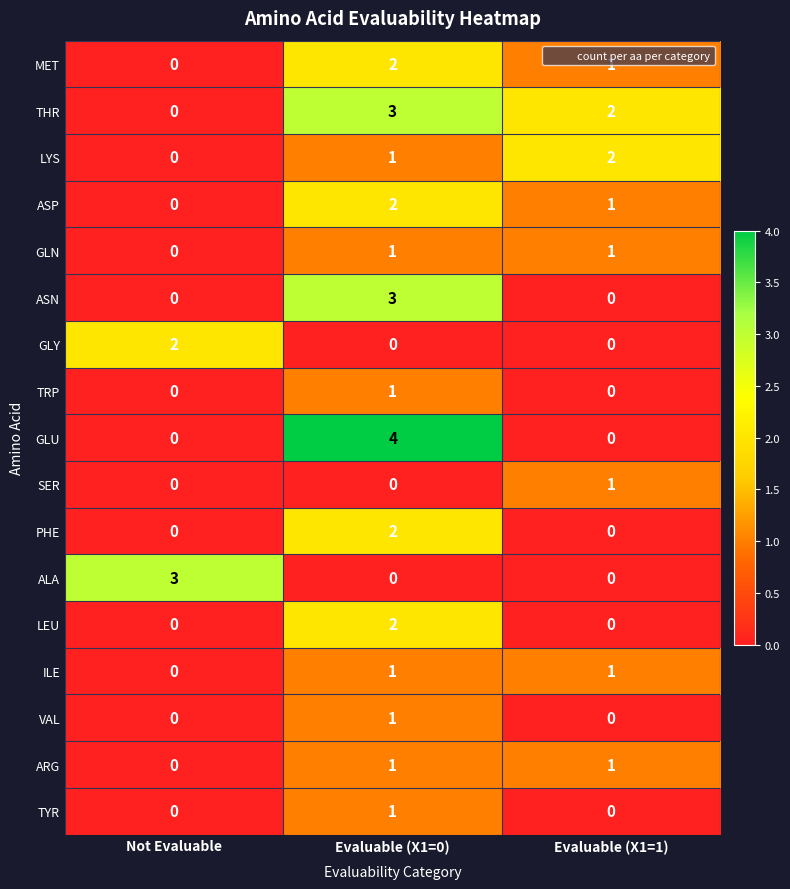

What is the greatest value displayed?

4